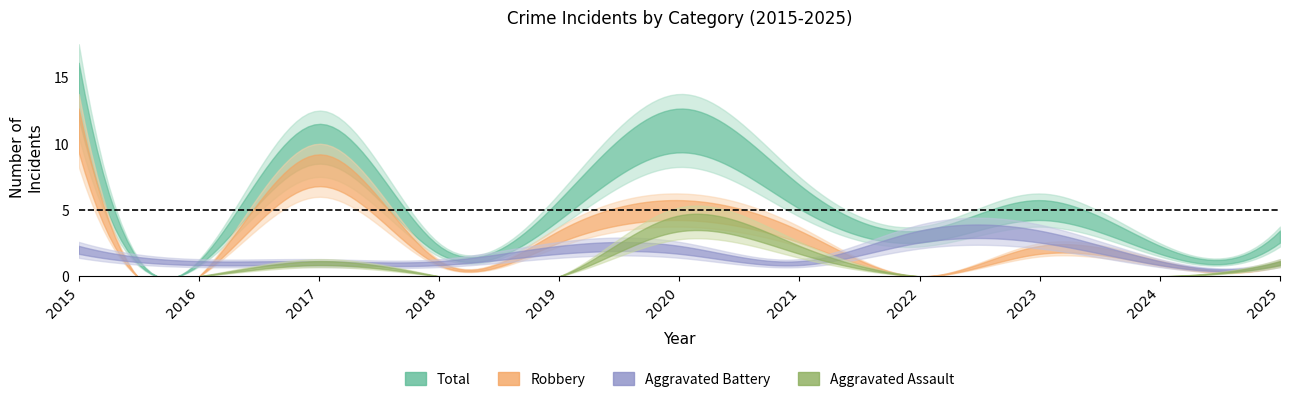

Which label corresponds to the smallest value in the chart?

2015